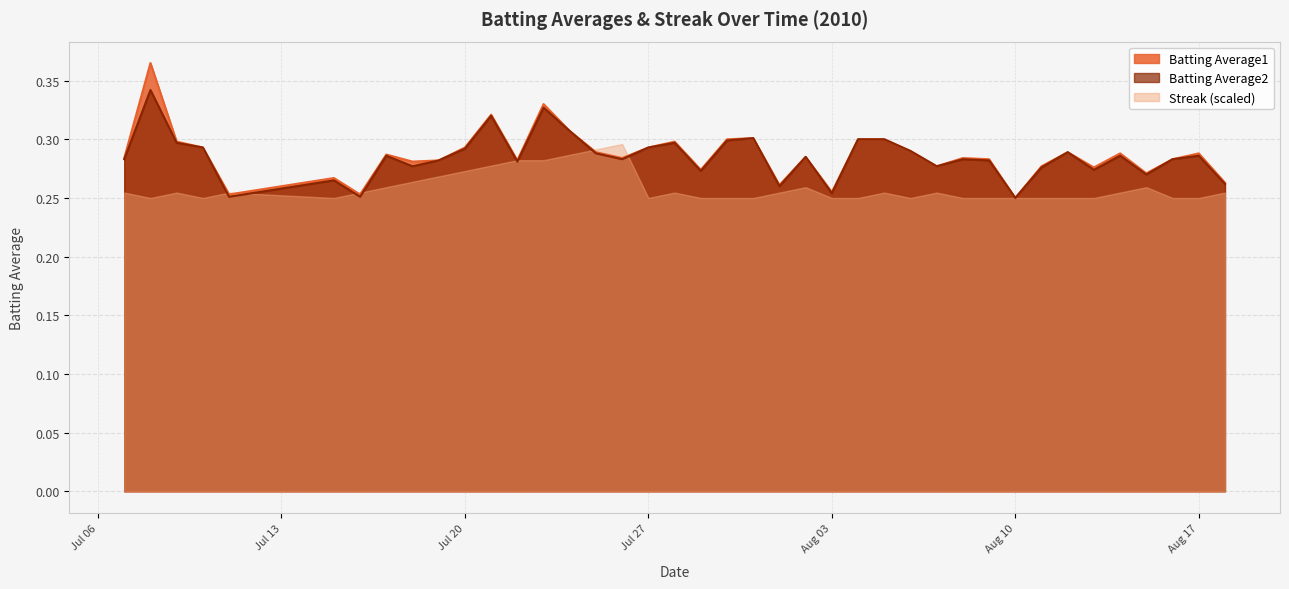

Is the value of Batting Average2 at 2010-07-19 greater than the value of Batting Average1 at 2010-08-16?

No